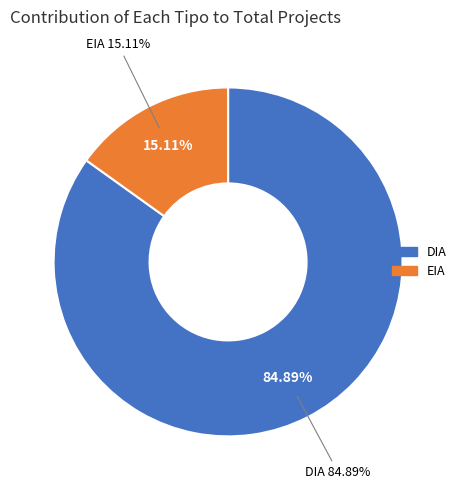

The DIA slice represents 85% of the pie. True or false?

True